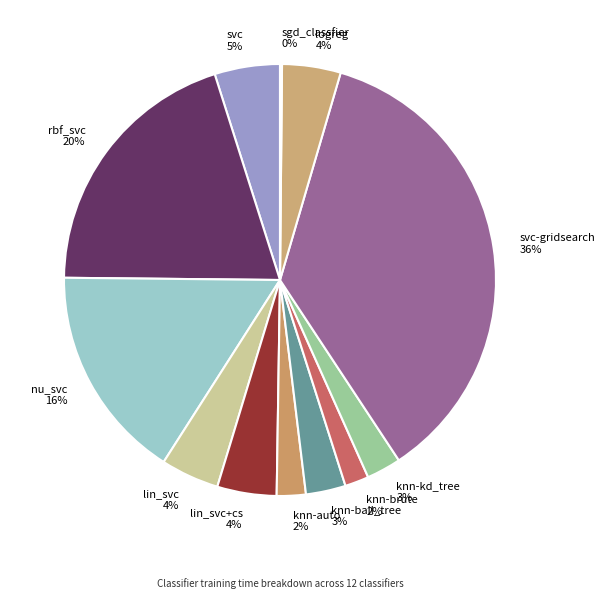

To the nearest percent, what is the difference between the rbf_svc and nu_svc slice percentages?

4%